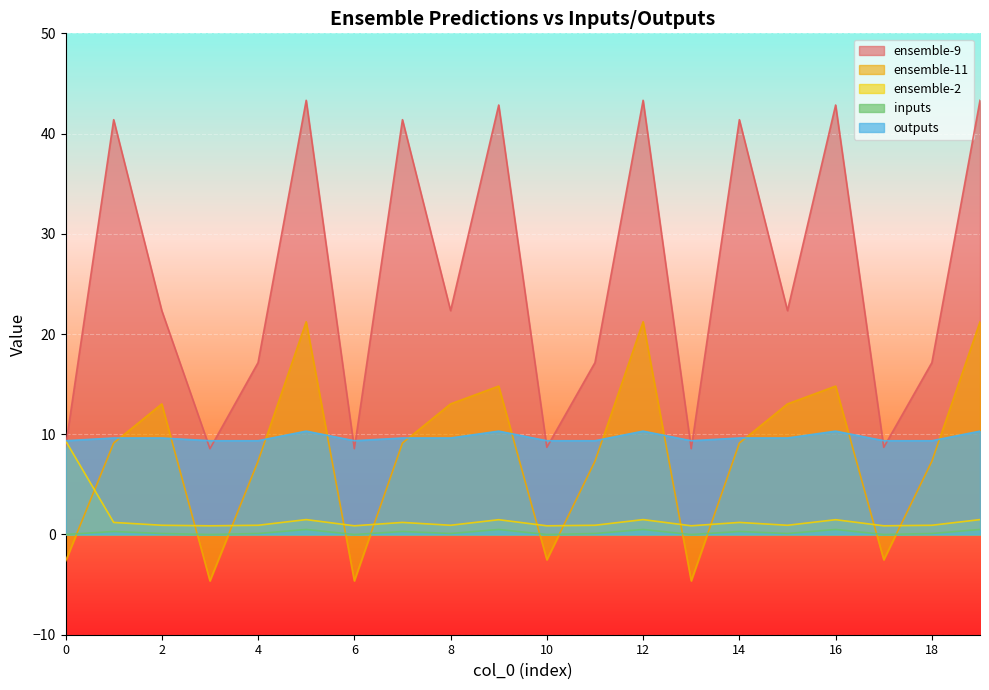

What is the value of the ensemble-2 point at the 18th from the left?

0.9